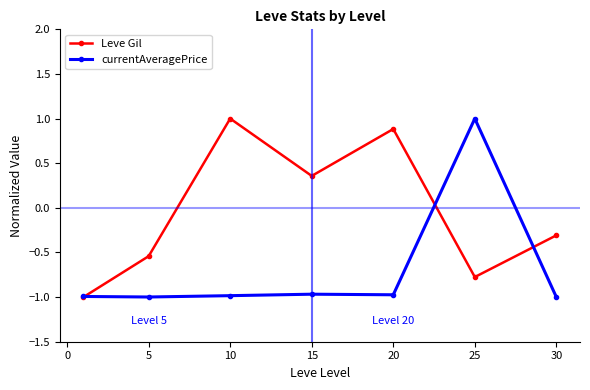

How many positive values does the Leve Gil series have?

3